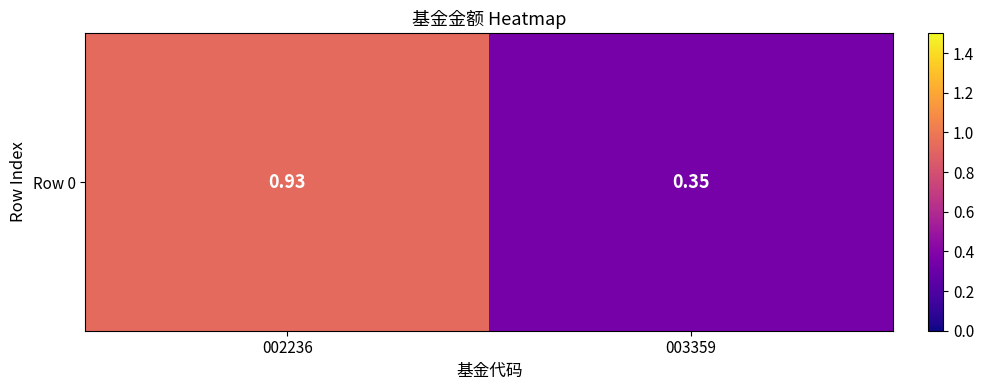

Which category has the highest value across all series?

002236